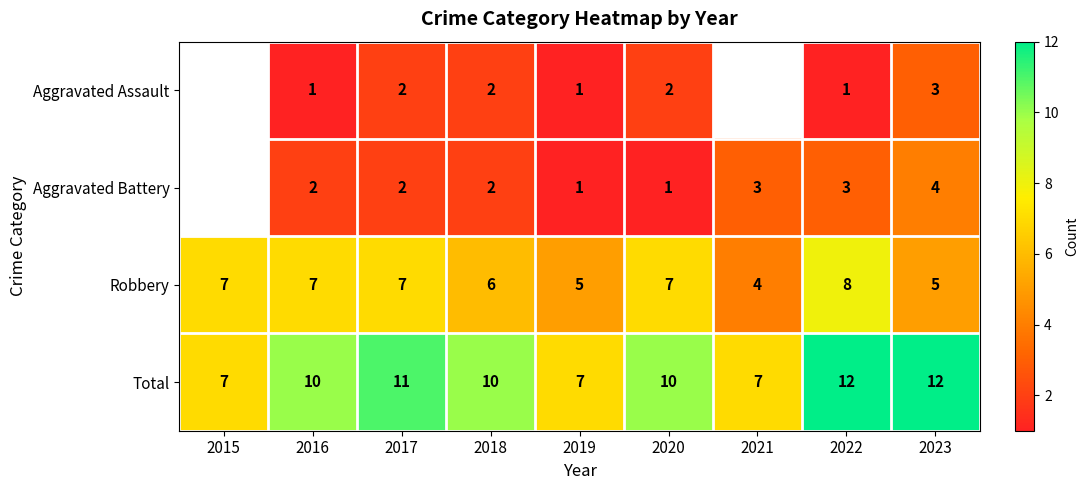

At which category is the sum across all series the highest?

2022